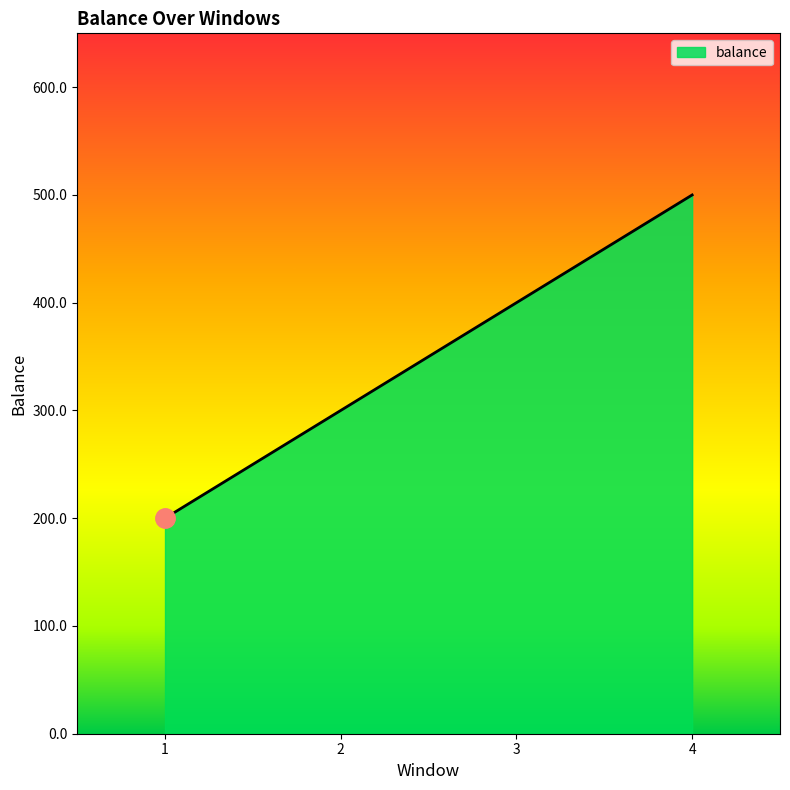

What is the difference between the maximum and second lowest values?

200.0